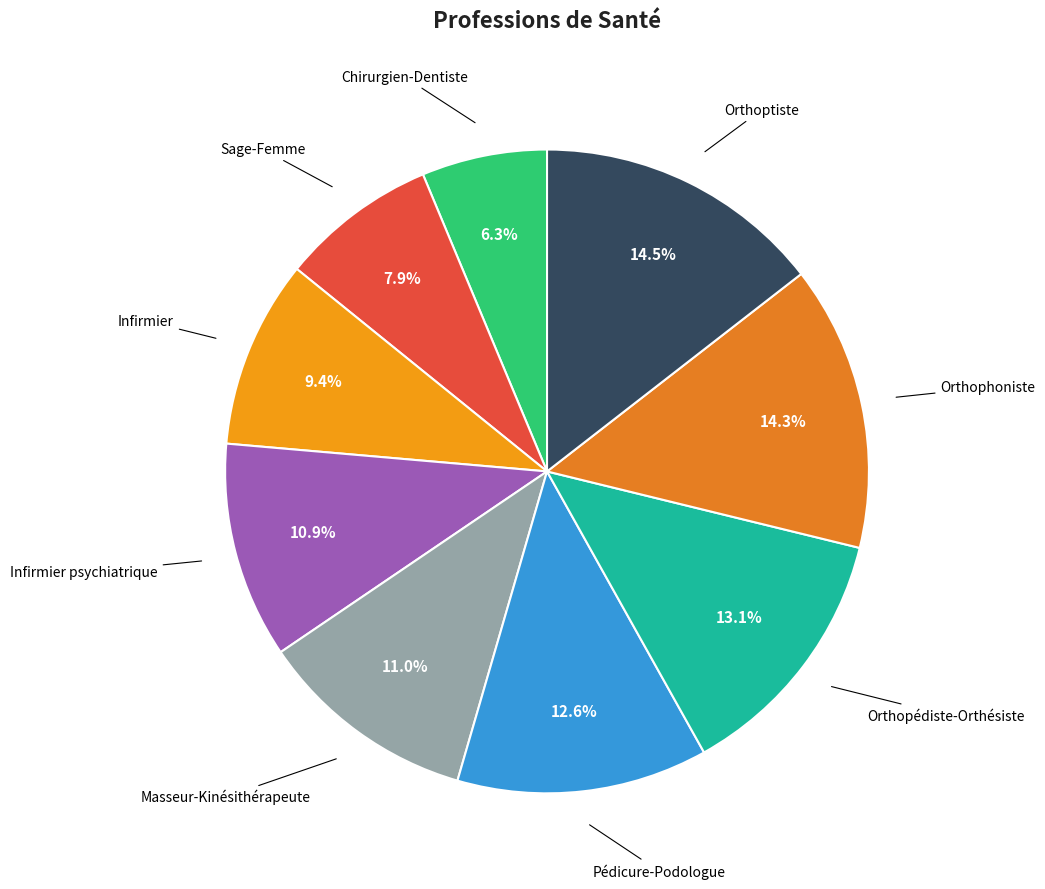

How many slices are in this pie chart?

9